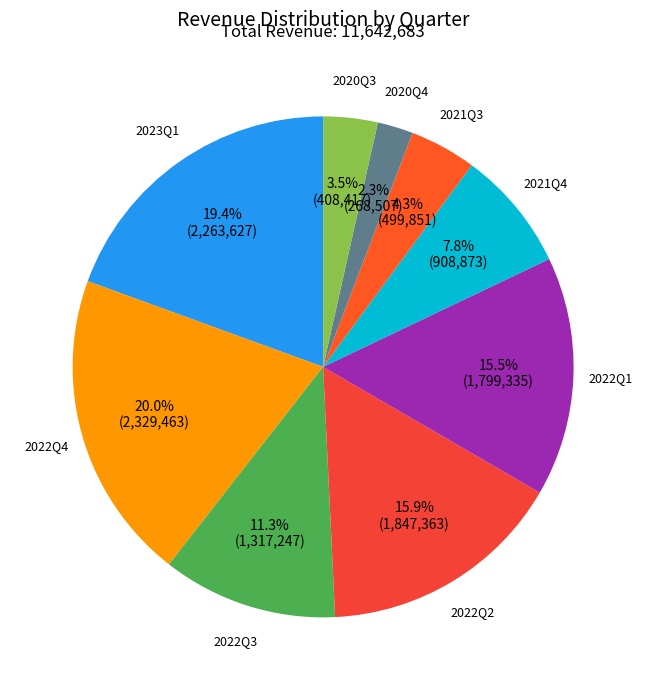

To the nearest percent, what is the difference between the largest and smallest slice percentages?

18%